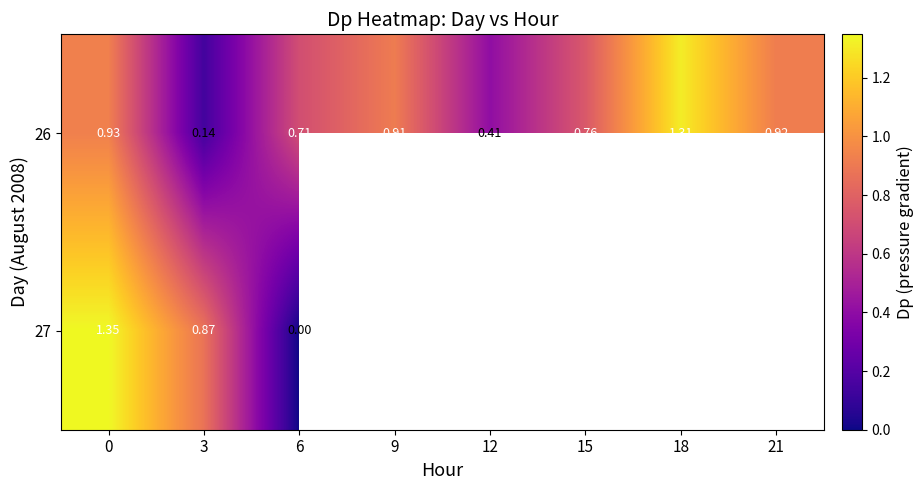

Which has a higher value, 3 or 6?

6